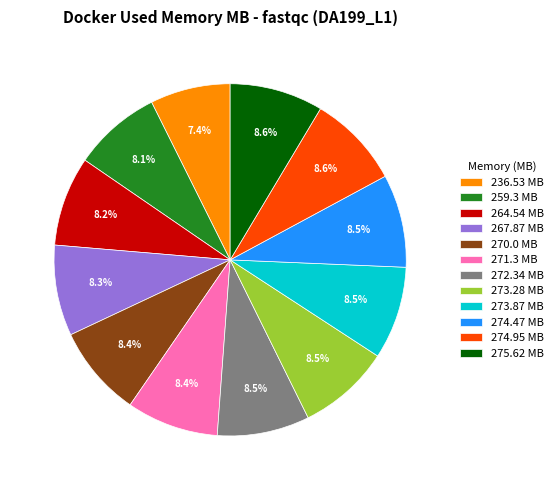

Do 271.3 MB and 274.47 MB together represent more than half of the pie?

No